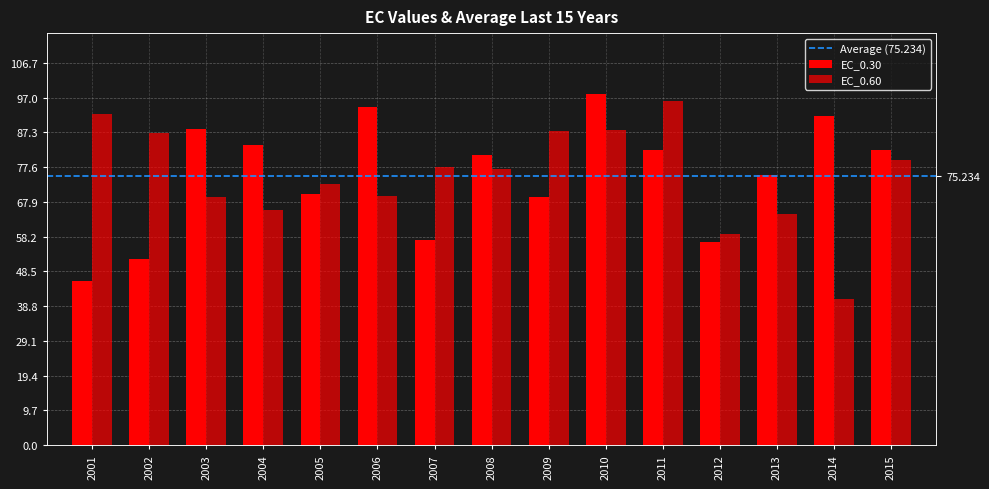

Does the chart contain stacked bars?

No